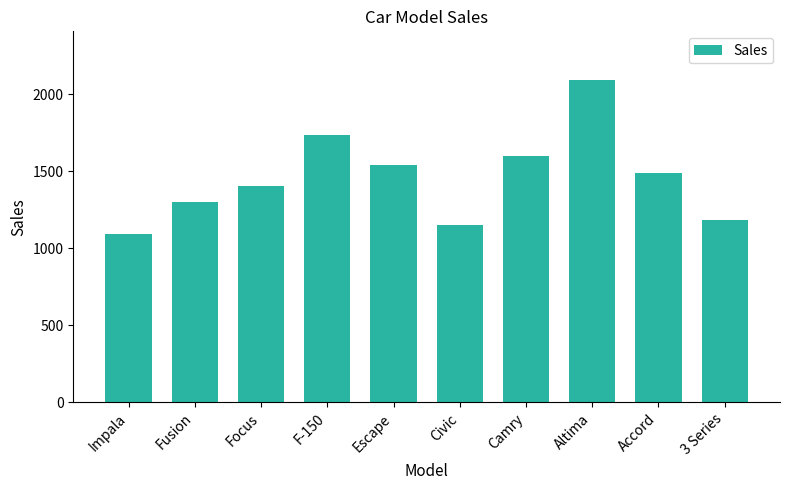

What is the change in value from Civic to Accord?

+336